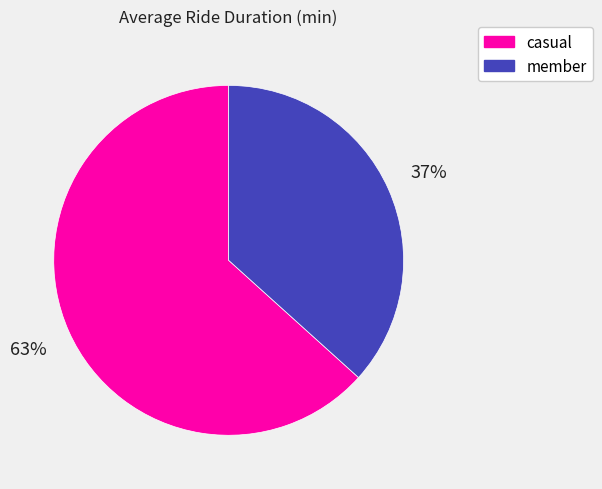

To the nearest percent, what percentage of the pie is casual?

63%